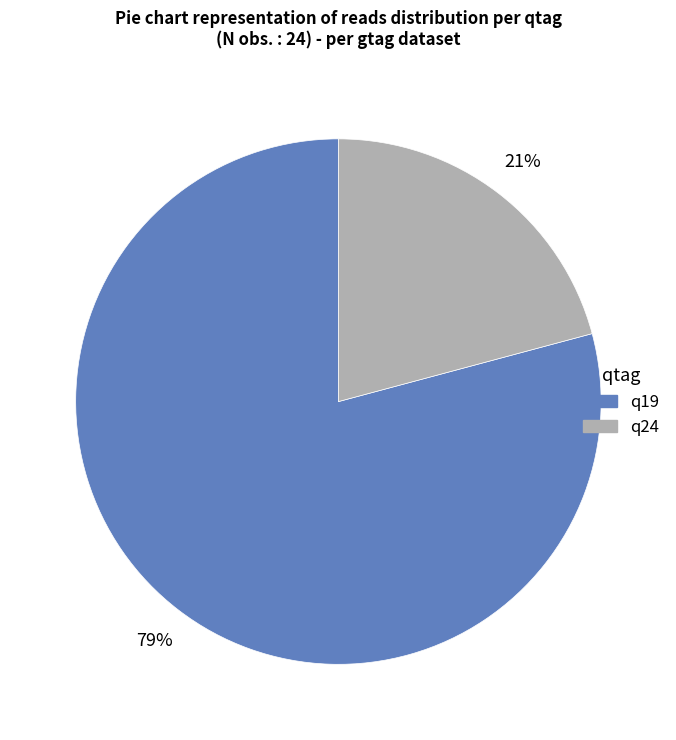

To the nearest percent, what is the average slice percentage?

50%